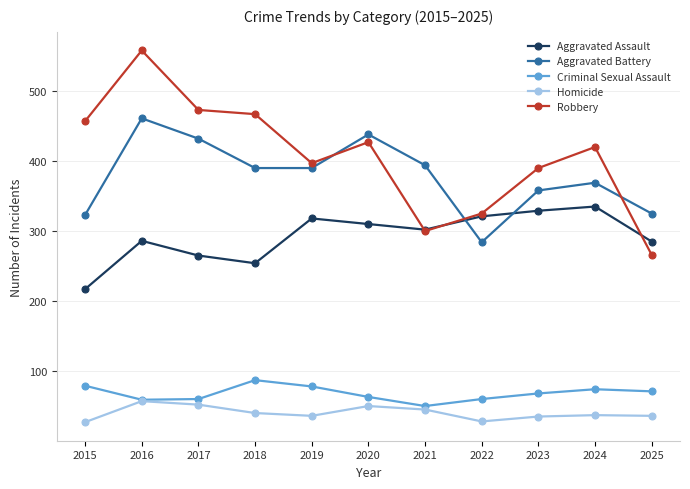

Is the value of Criminal Sexual Assault at 2025 greater than the value of Aggravated Battery at 2015?

No